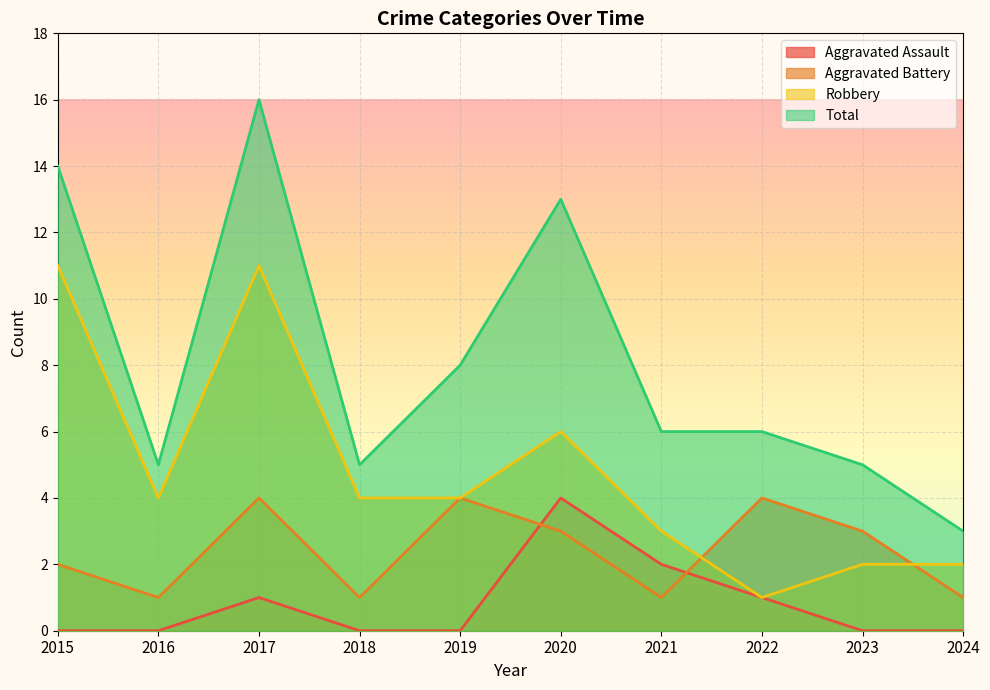

In Aggravated Battery, how many points are lower than both neighbors (excluding endpoints)?

3